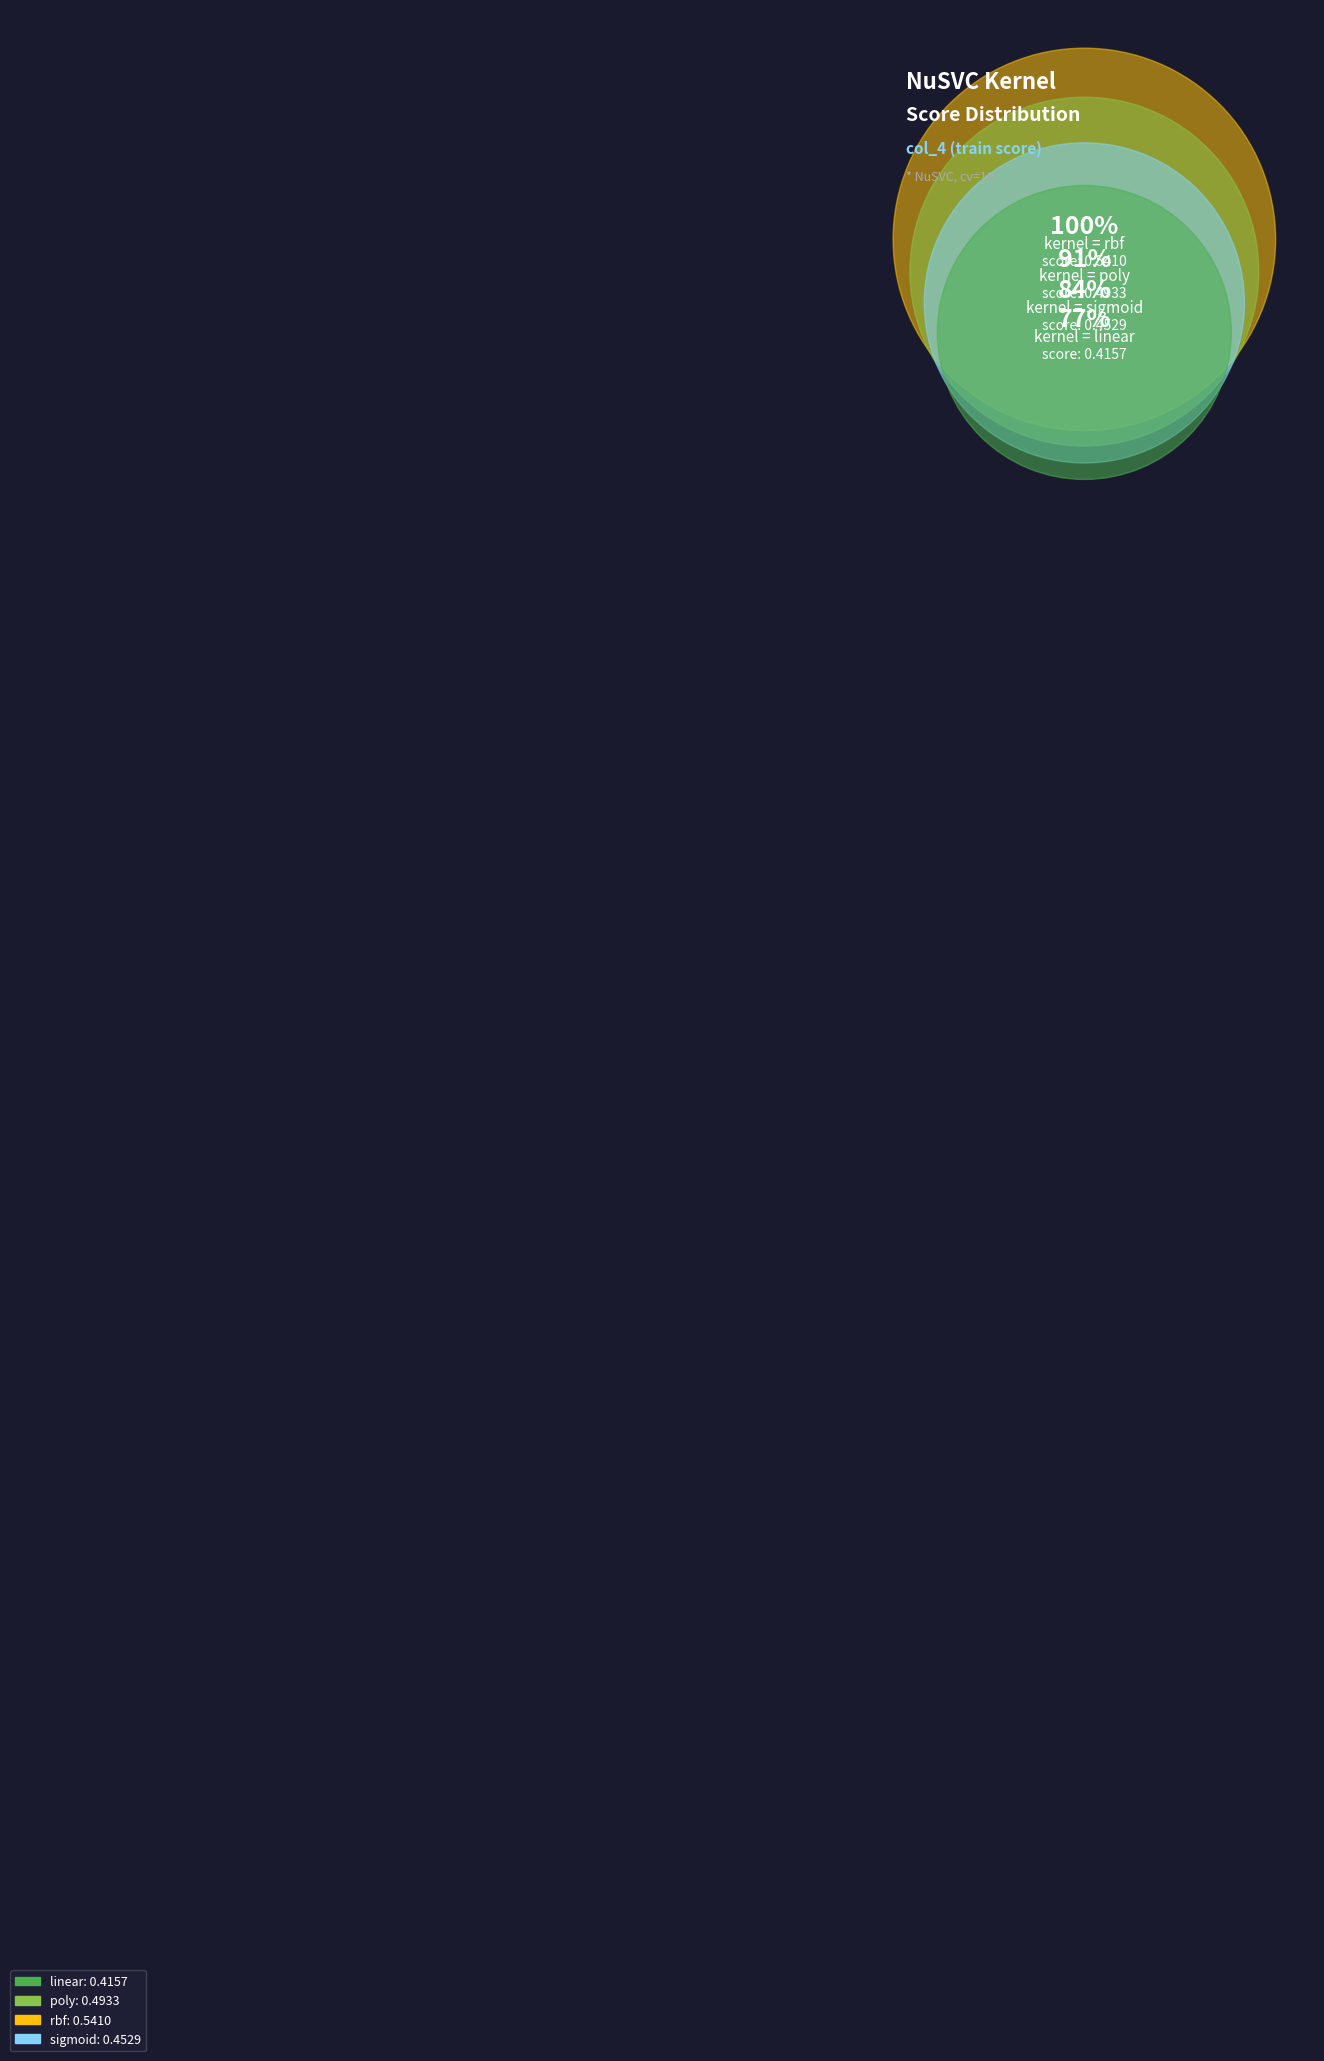

Rank the categories by value from lowest to highest.

linear, sigmoid, poly, rbf